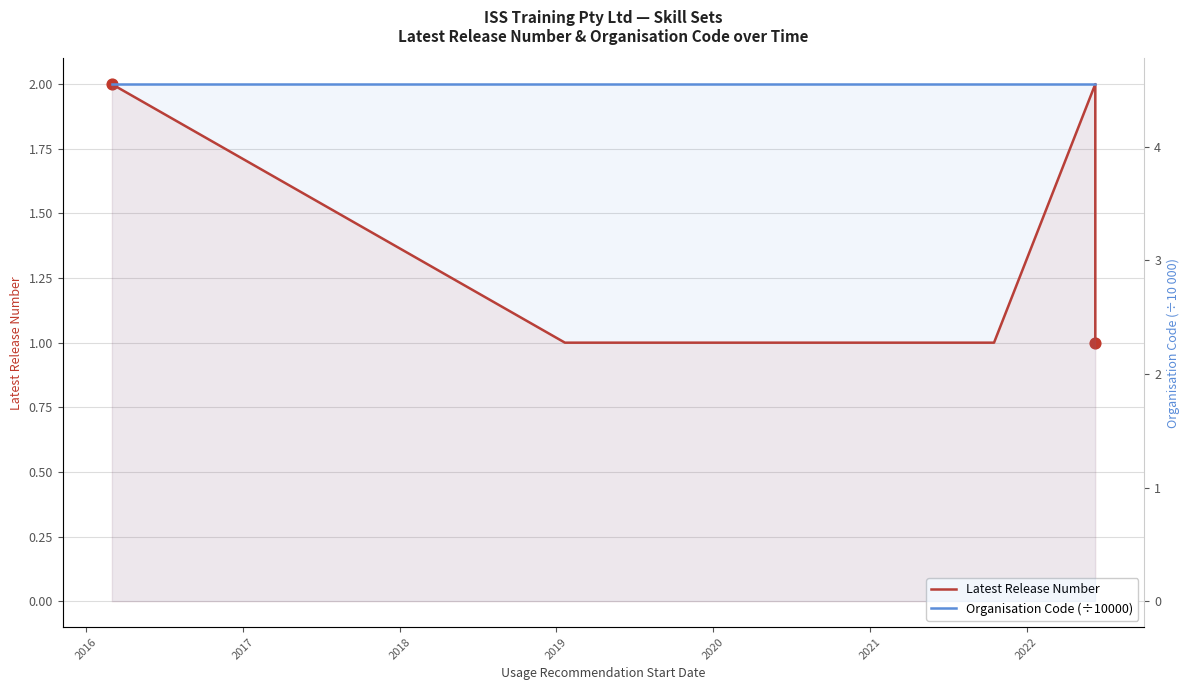

Which series reaches the maximum Y coordinate?

Organisation Code (÷10000)